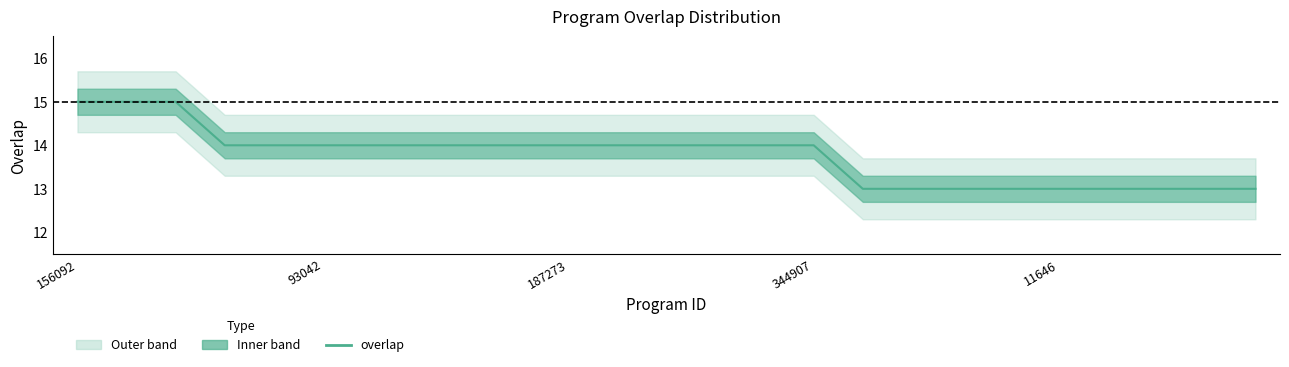

What is the value of the 25th point from the left?

13